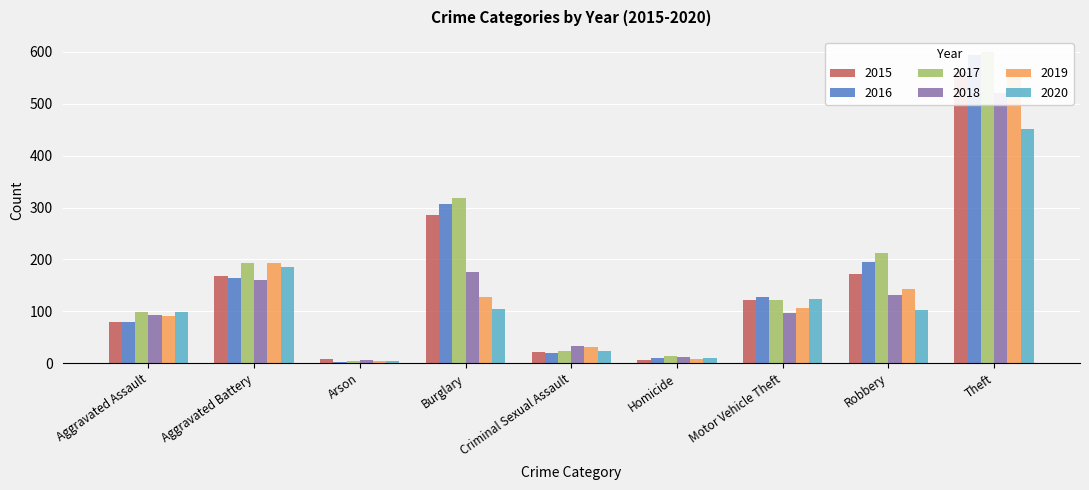

Reading right to left, what are all the values shown in this chart?

2015: Theft=561	Robbery=172	Motor Vehicle Theft=121	Homicide=7	Criminal Sexual Assault=21	Burglary=286	Arson=8	Aggravated Battery=169	Aggravated Assault=79
2016: Theft=594	Robbery=196	Motor Vehicle Theft=128	Homicide=10	Criminal Sexual Assault=20	Burglary=307	Arson=3	Aggravated Battery=164	Aggravated Assault=79
2017: Theft=599	Robbery=213	Motor Vehicle Theft=122	Homicide=13	Criminal Sexual Assault=23	Burglary=318	Arson=4	Aggravated Battery=194	Aggravated Assault=99
2018: Theft=521	Robbery=132	Motor Vehicle Theft=96	Homicide=12	Criminal Sexual Assault=33	Burglary=176	Arson=6	Aggravated Battery=160	Aggravated Assault=93
2019: Theft=563	Robbery=143	Motor Vehicle Theft=107	Homicide=8	Criminal Sexual Assault=31	Burglary=127	Arson=4	Aggravated Battery=193	Aggravated Assault=91
2020: Theft=452	Robbery=102	Motor Vehicle Theft=123	Homicide=9	Criminal Sexual Assault=24	Burglary=104	Arson=5	Aggravated Battery=186	Aggravated Assault=99